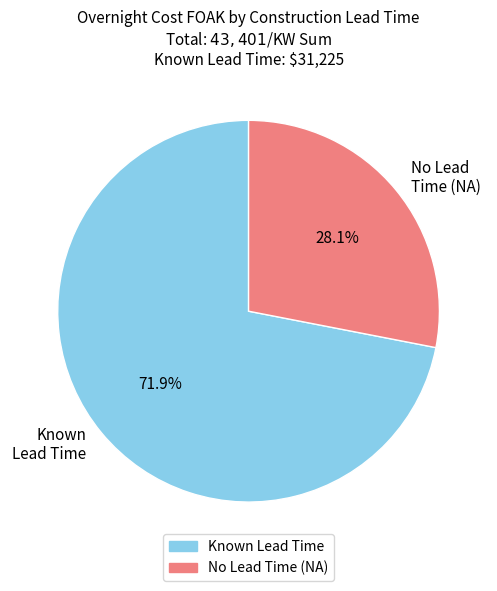

To the nearest percent, what is the difference between the largest and smallest slice percentages?

44%